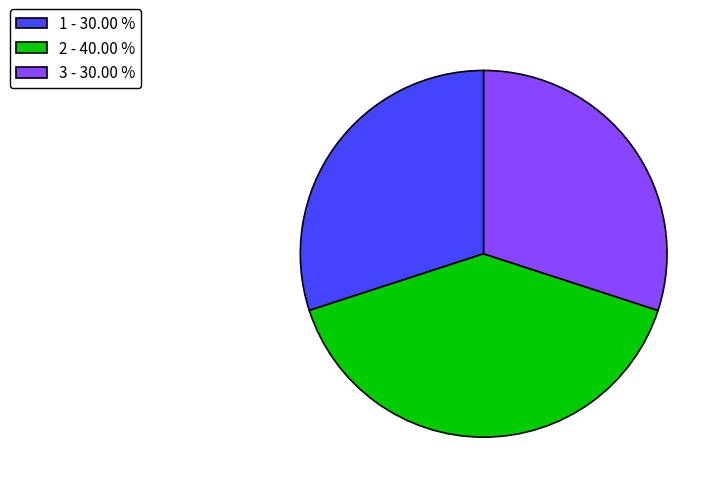

Between 3 - 30.00 % and 2 - 40.00 %, which is larger?

2 - 40.00 %